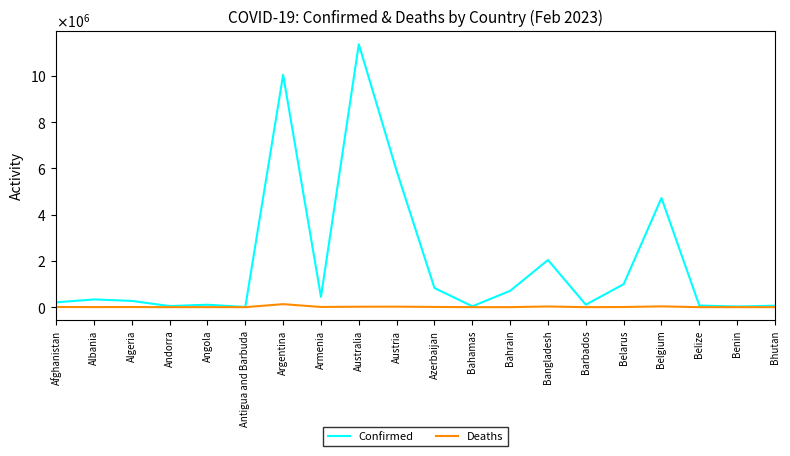

True or false: Deaths and Confirmed cross at least once.

False